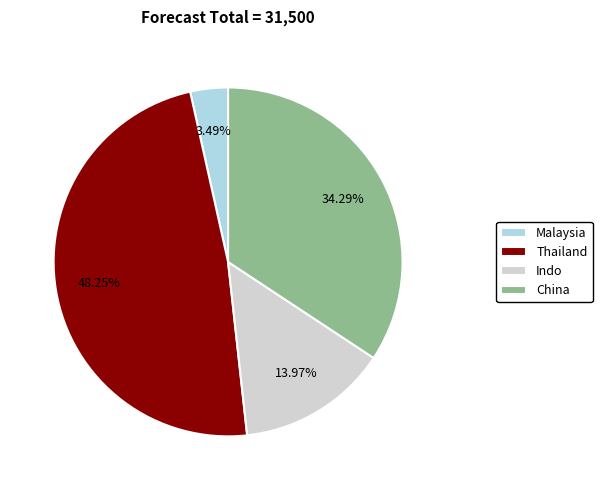

How much of the chart is everything except Malaysia?

96.5%